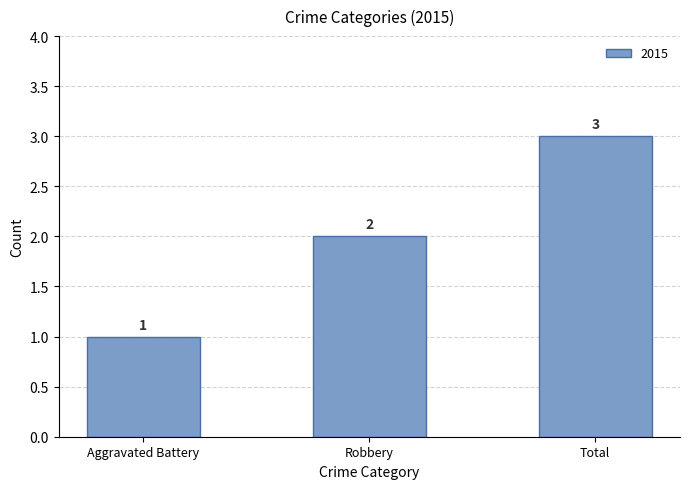

Approximately how many times larger is the value at Aggravated Battery compared to Robbery?

0.5